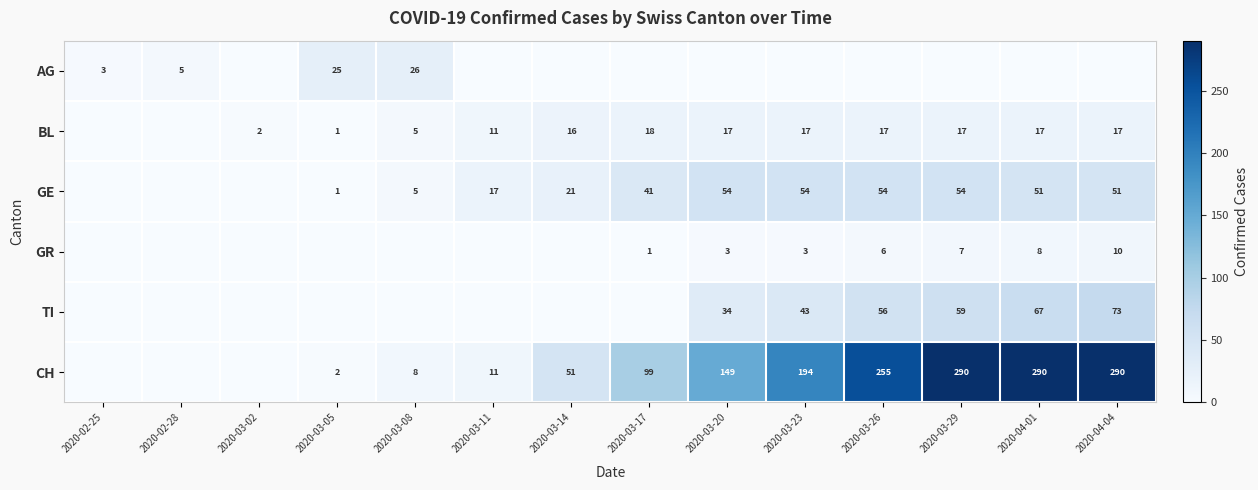

What is the total value across all series at 2020-03-26?

388